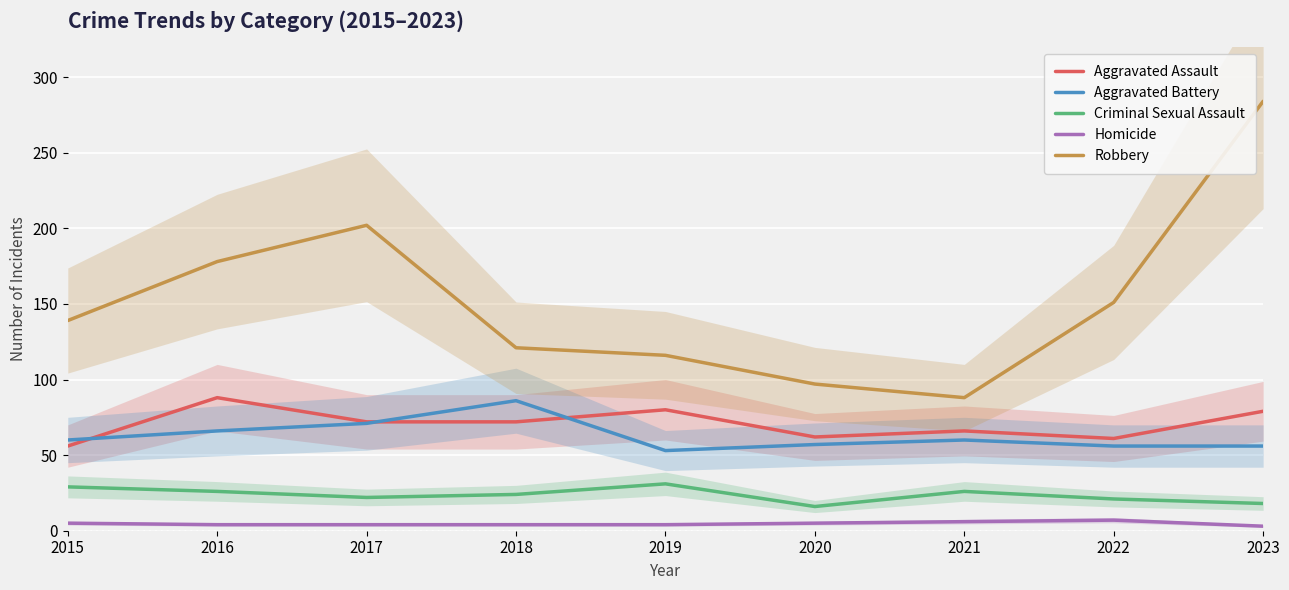

Does the chart display data point markers on the line(s)?

No